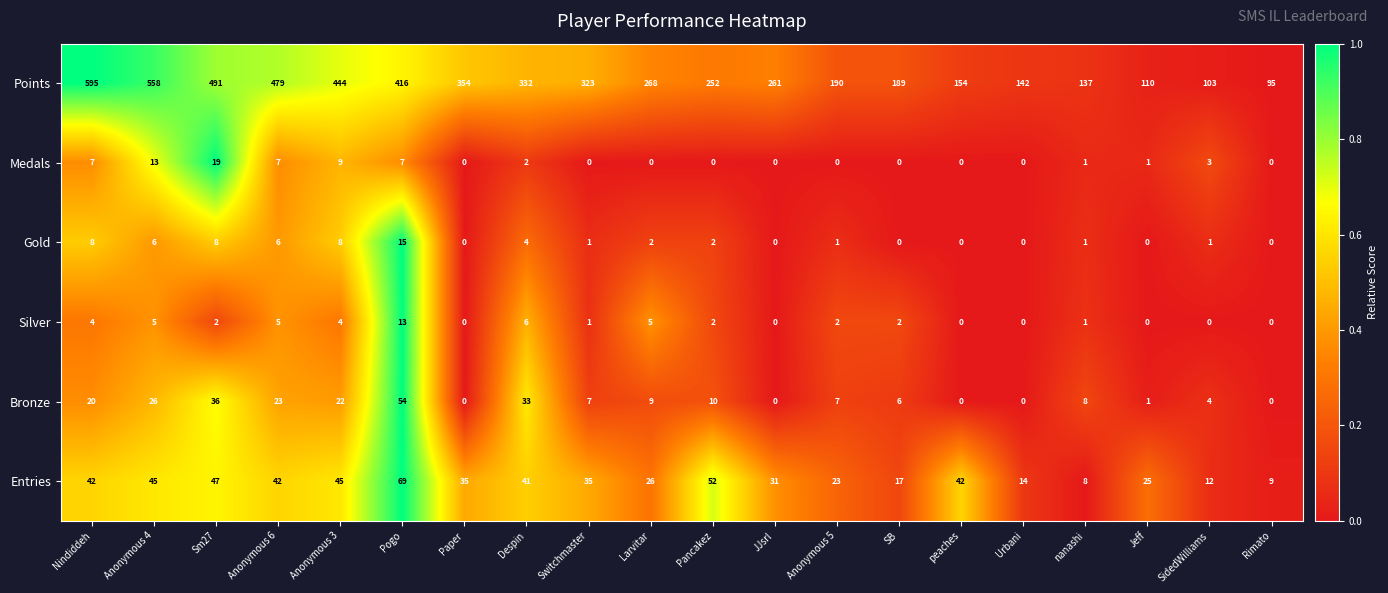

What is the total value across all series at Anonymous 5?

223